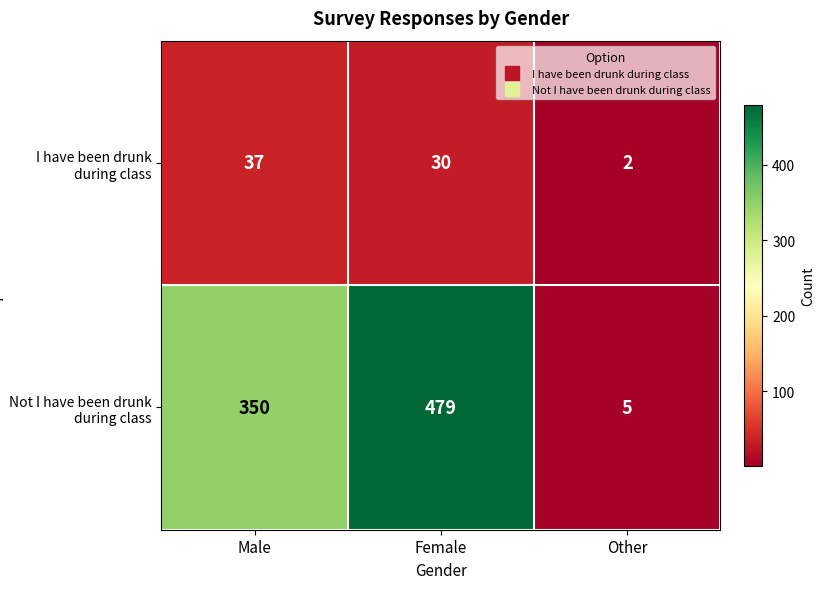

Which series has the largest range (max minus min)?

Not I have been drunk during class